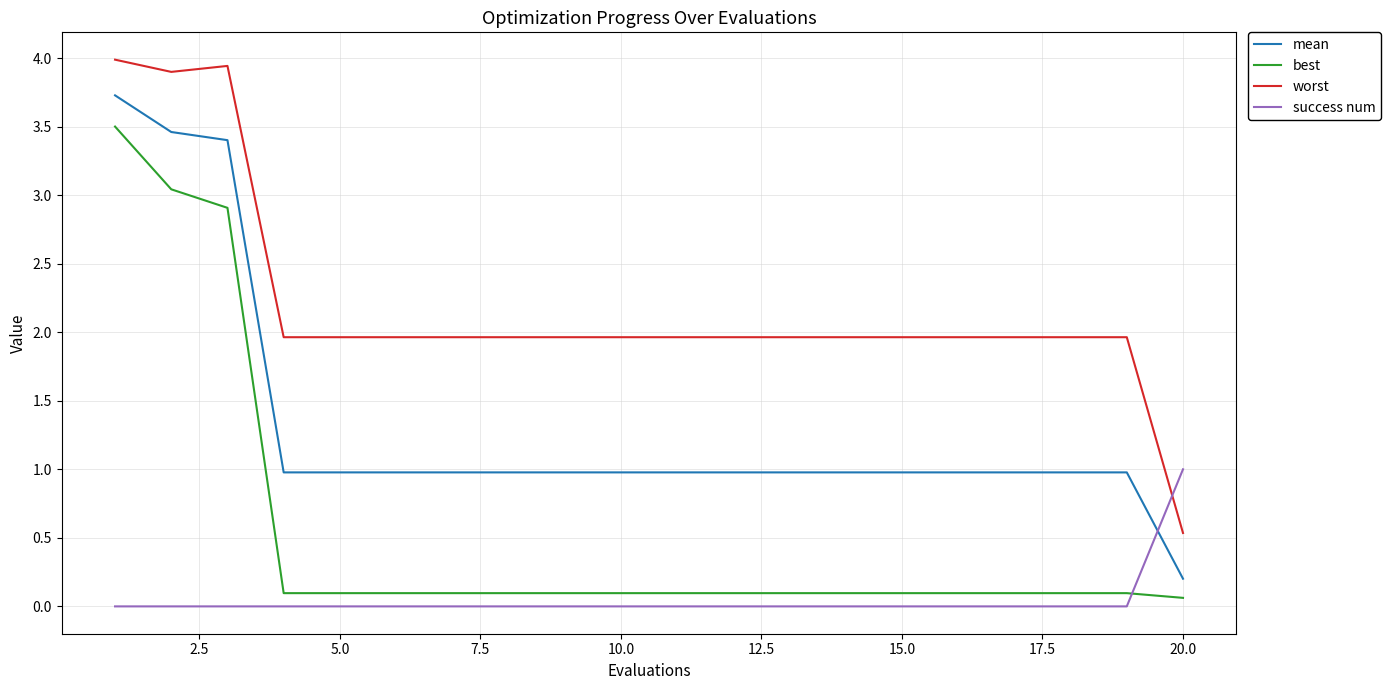

True or false: worst and best cross at least once.

False